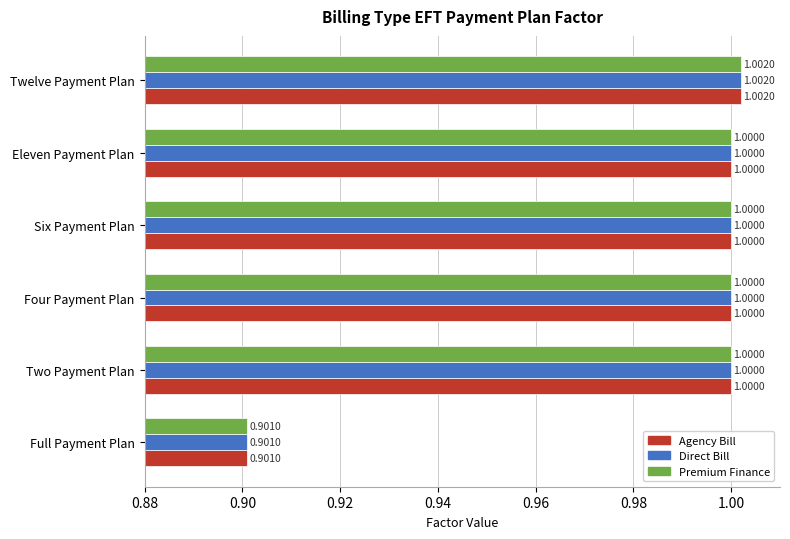

At which category is the sum across all series the highest?

Twelve Payment Plan